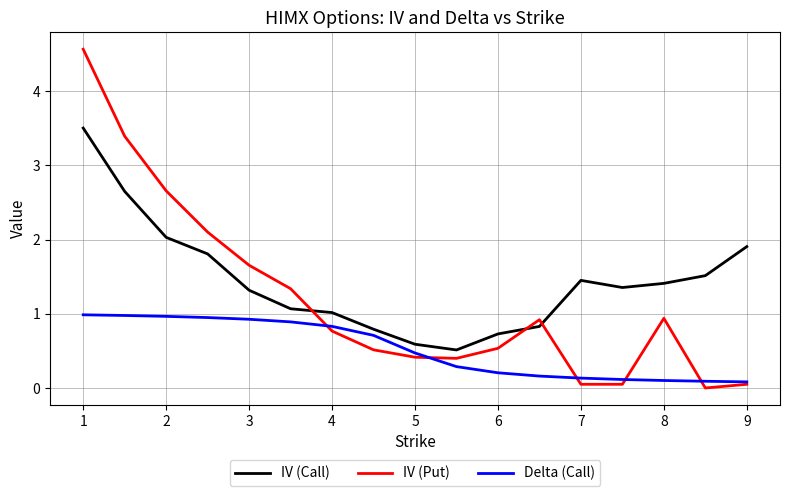

What is the average value of the Delta (Call) series?

0.5